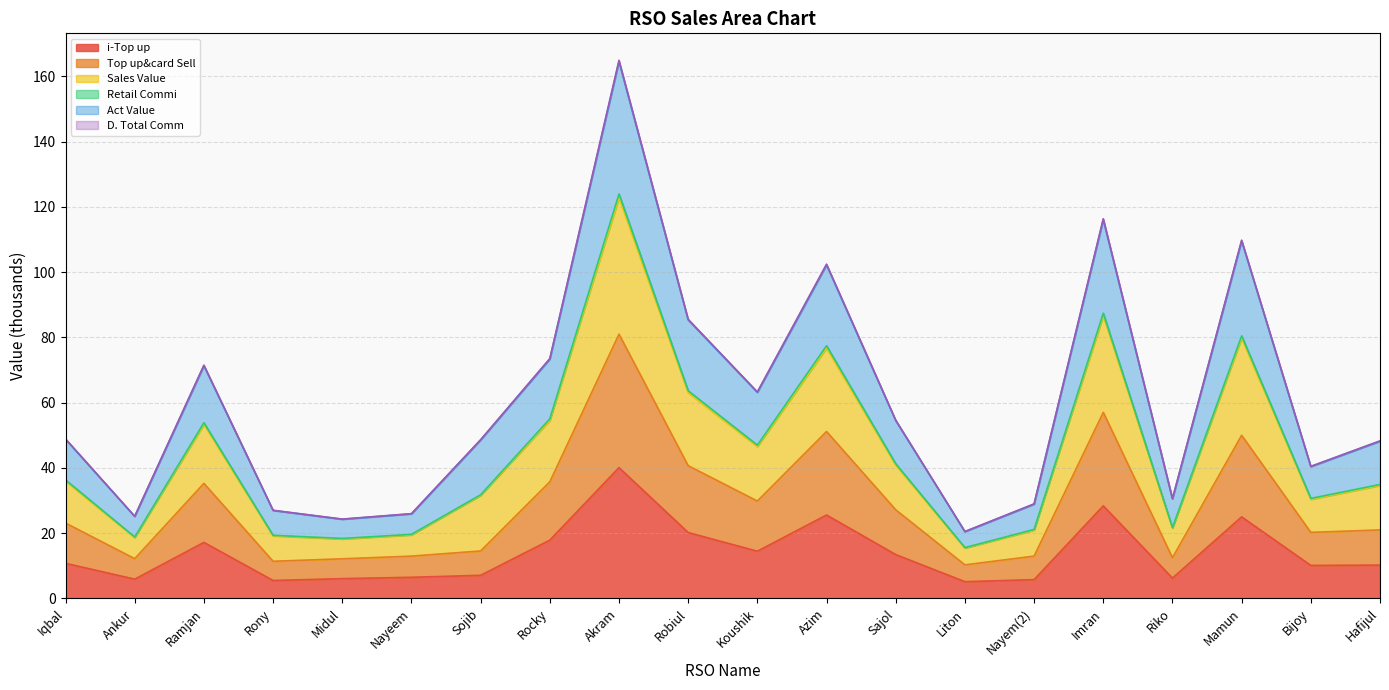

Where does the i-Top up series first go above 10?

Iqbal